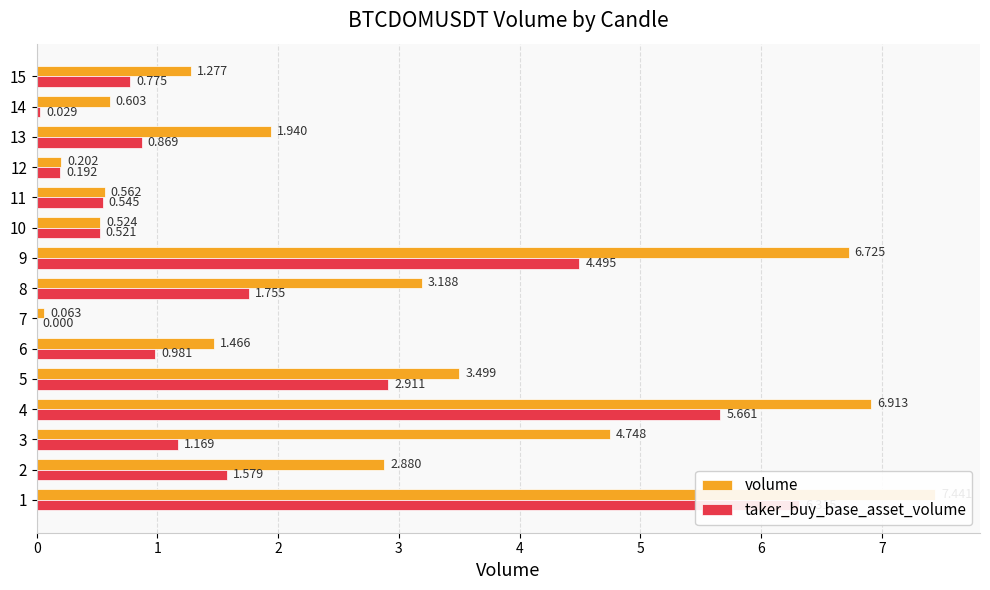

How many data points in volume are above 1?

10